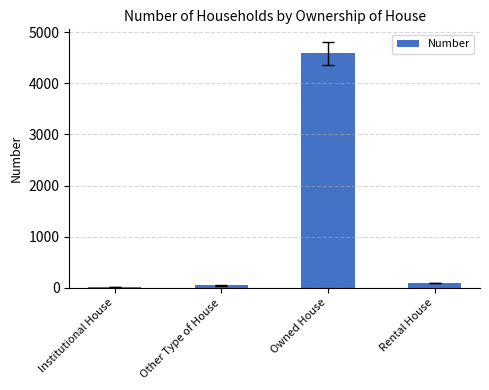

What is the difference between the values at Rental House and Owned House?

4504